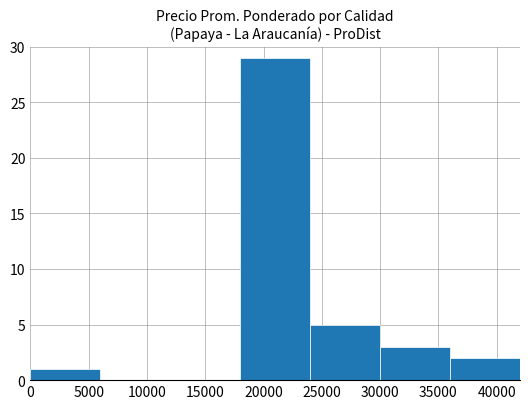

At which label is the value closest to 14?

25000